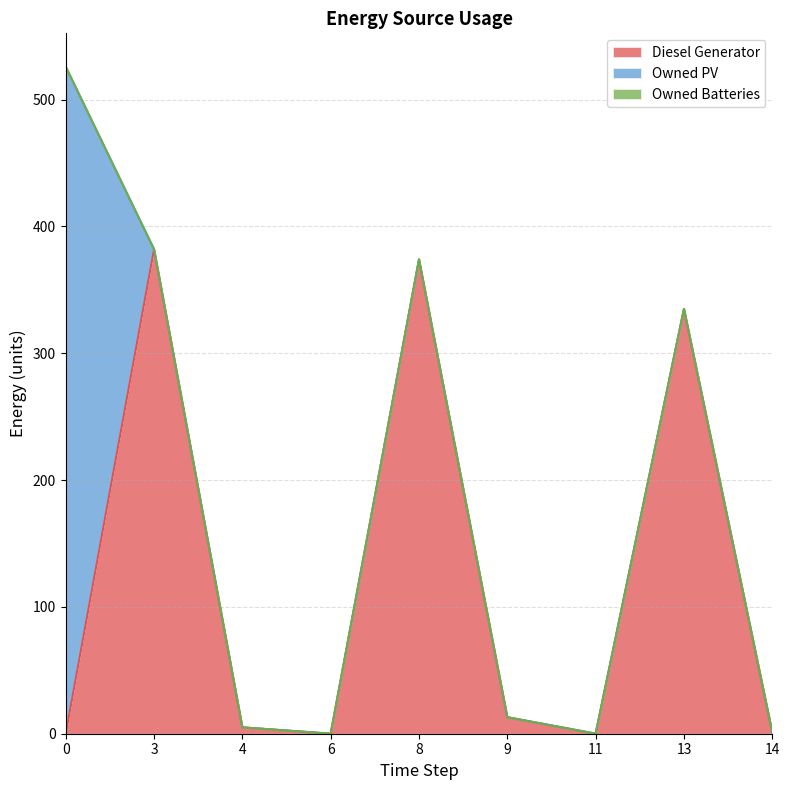

Rank the series by their average value, from highest to lowest.

Diesel Generator, Owned PV, Owned Batteries